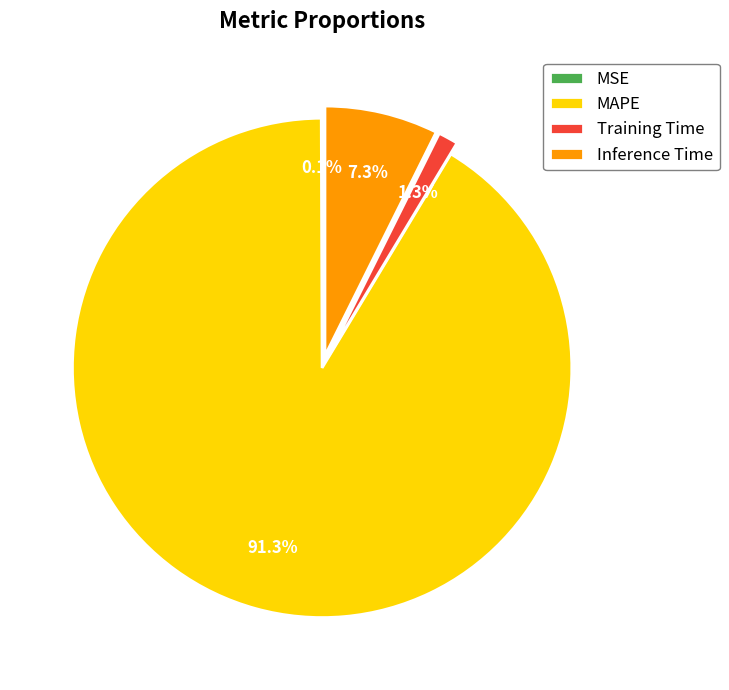

Is there any slice that represents more than half of the pie?

Yes